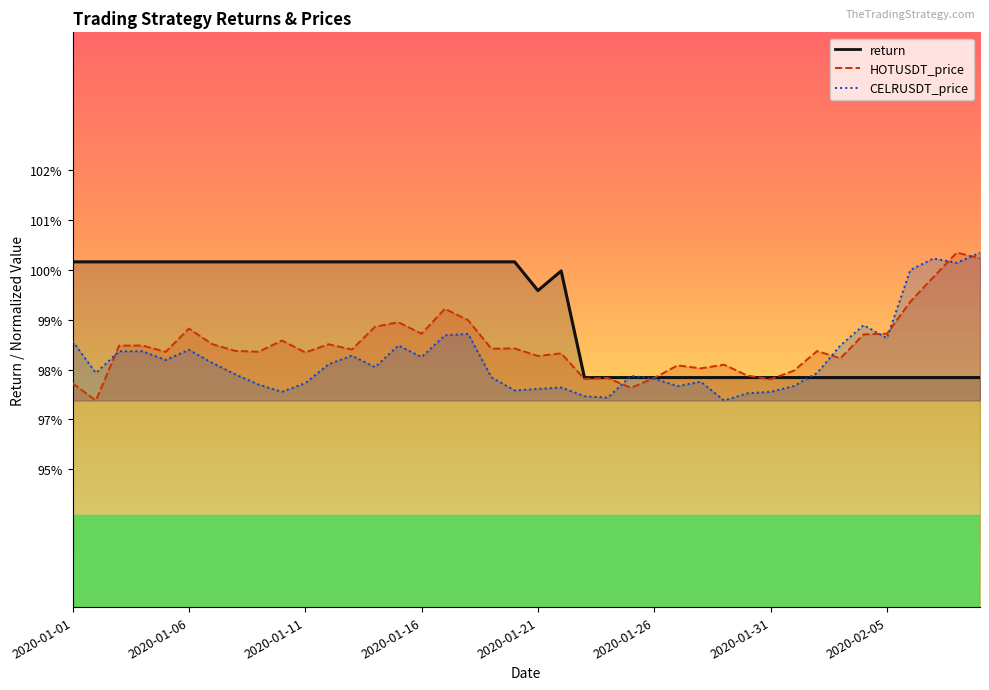

What is the value of the CELRUSDT_price point at the 10th from the left?

1.0